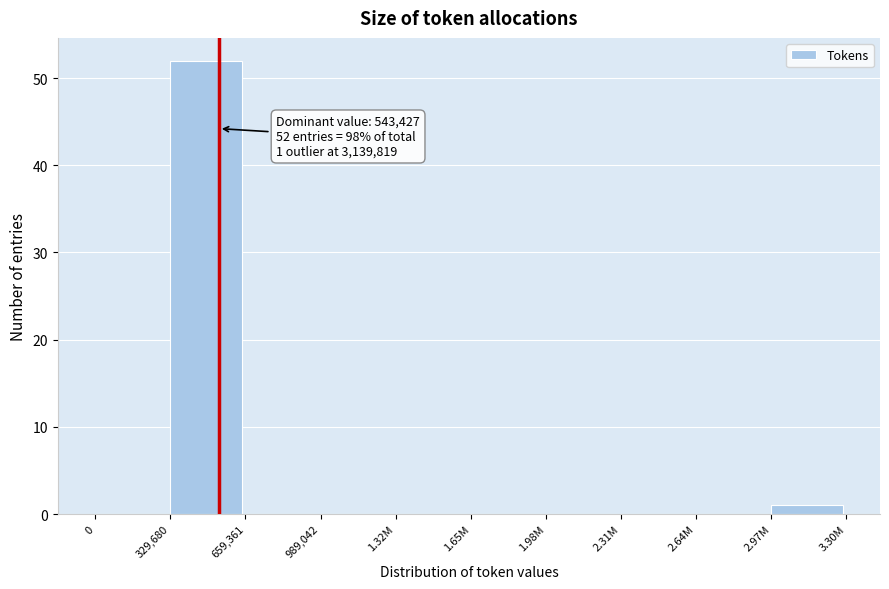

Reading right to left, what are all the values shown in this chart?

2.97M=1	2.64M=0	2.31M=0	1.98M=0	1.65M=0	1.32M=0	989,042=0	659,361=0	329,680=52	0=0